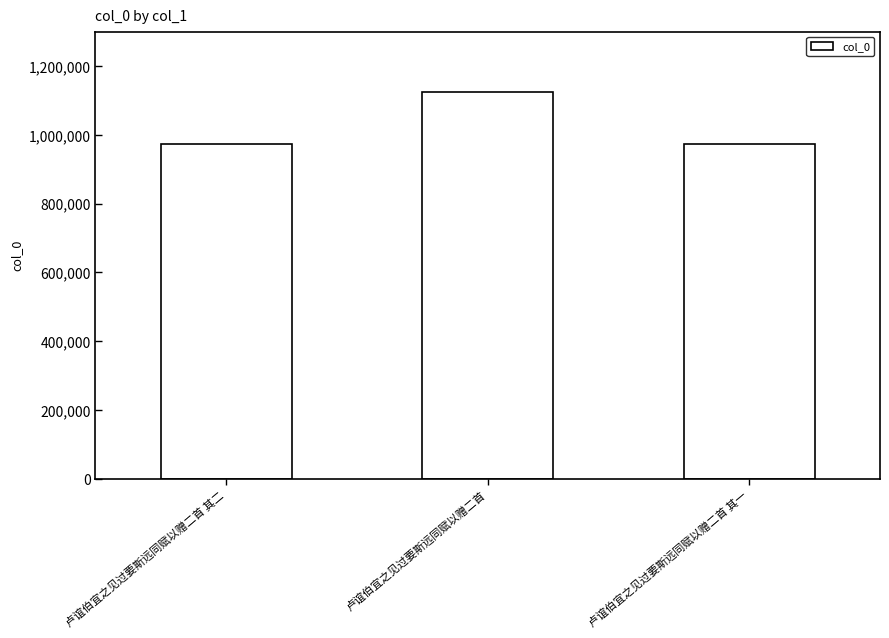

Is it true that the value at 卢谊伯宜之见过要斯远同赋以赠二首 其一 is 1669623?

False